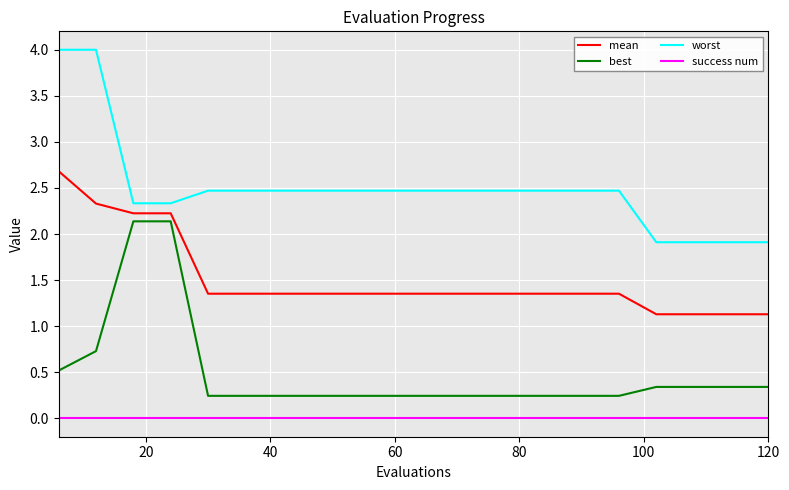

Which series has the widest spread of values?

worst